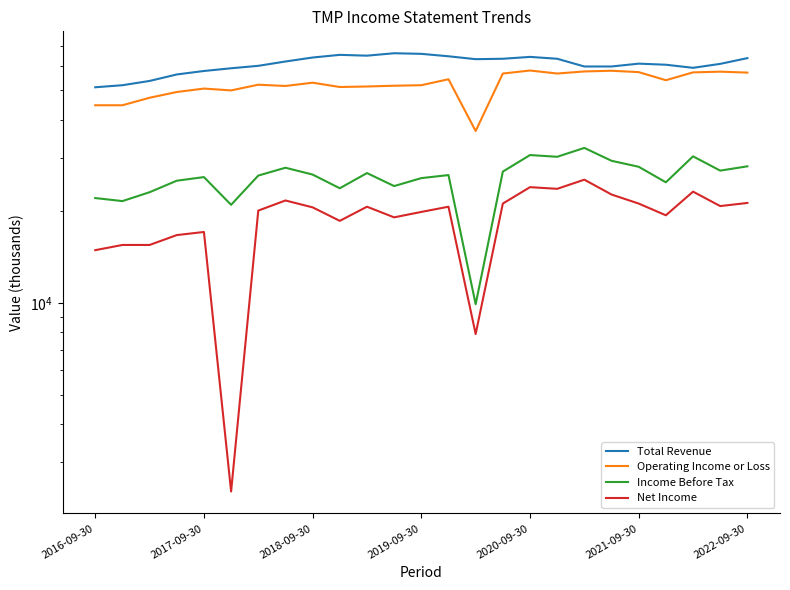

Is it true that Total Revenue equals 63400 at 17?

True